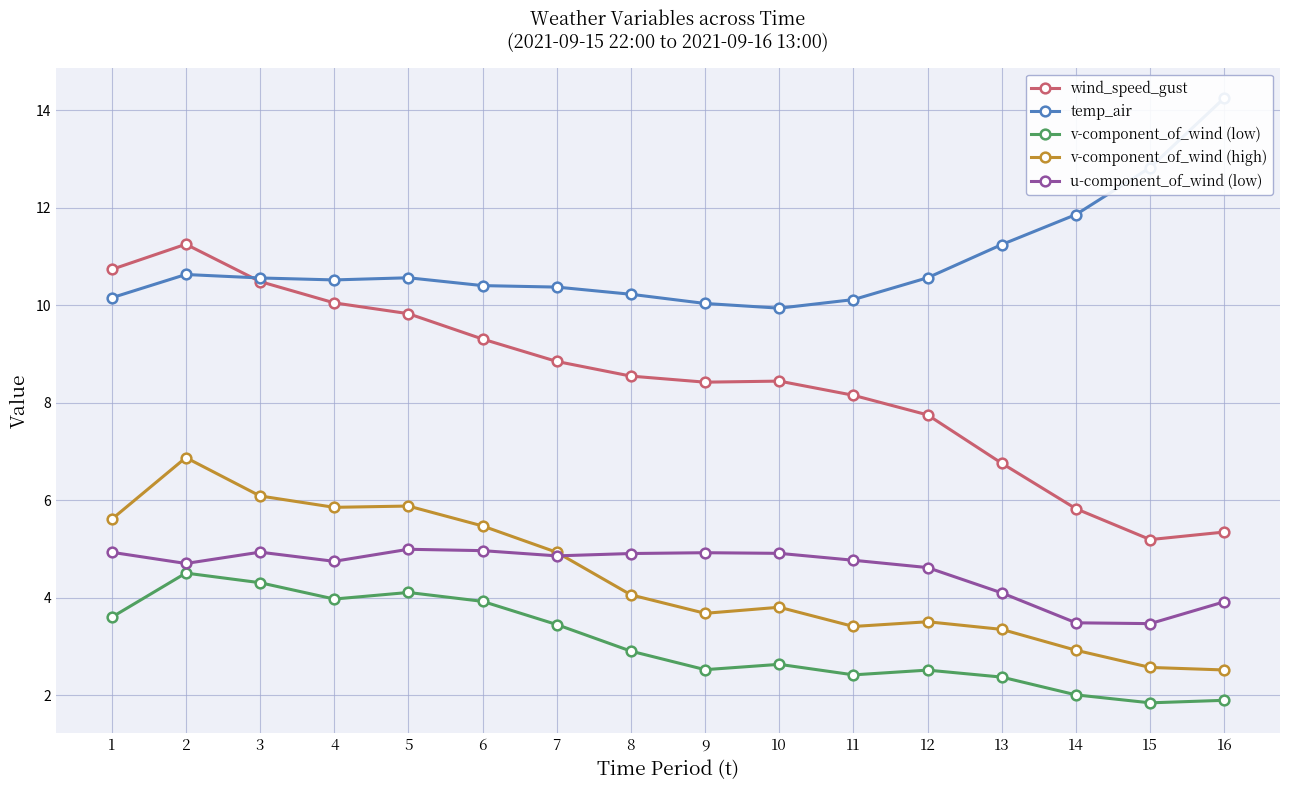

What is the value of the wind_speed_gust point at the 14th from the left?

5.8